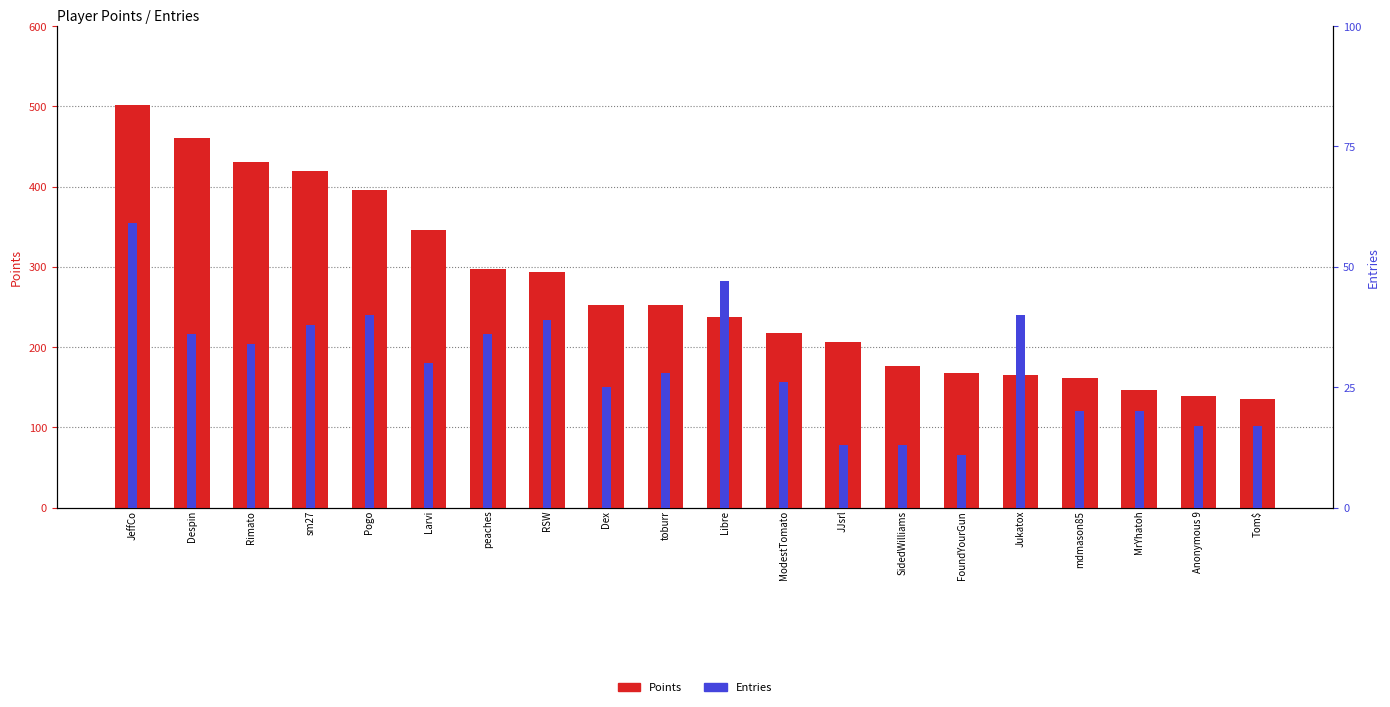

Are the bars horizontal?

No